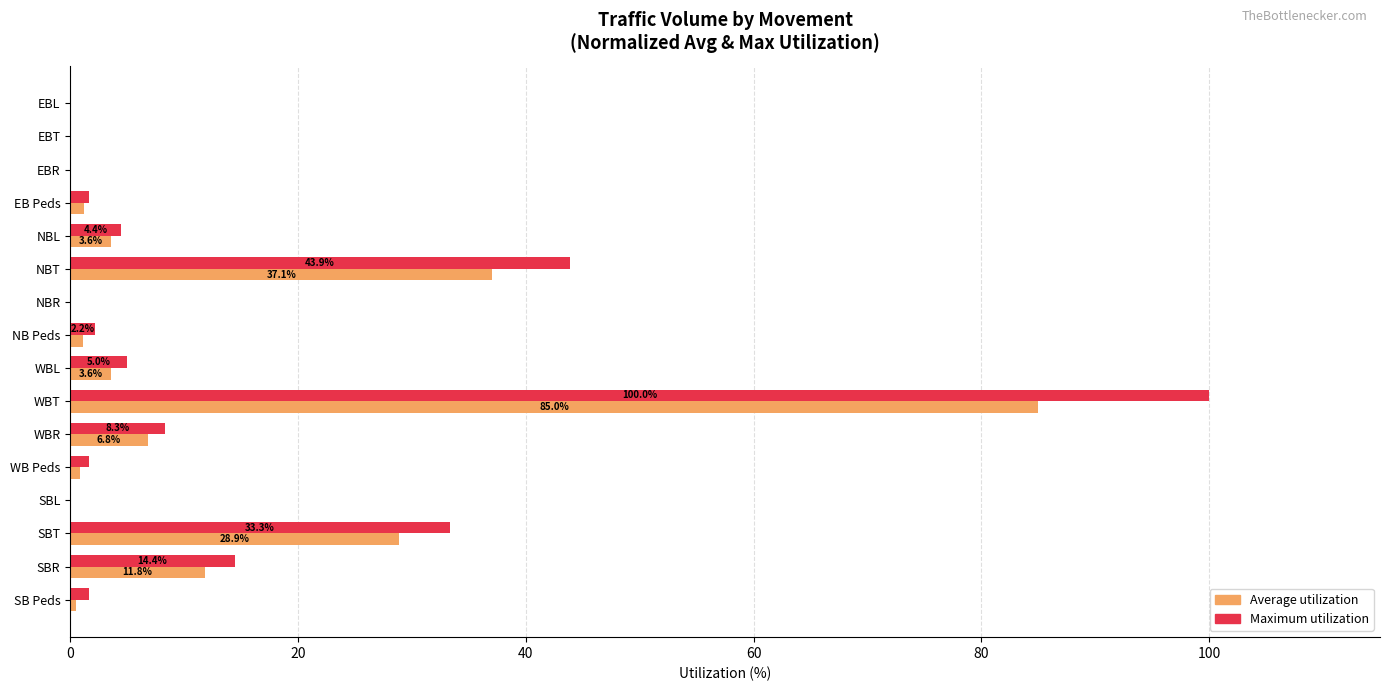

What is the sum of the Maximum utilization values at NBL and NBR?

4.4